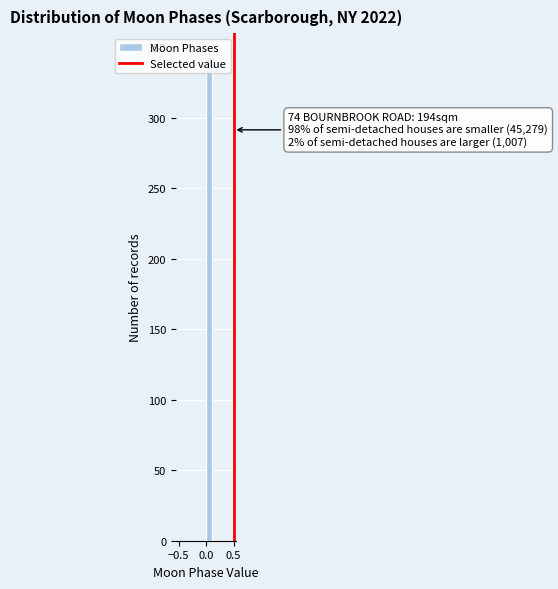

Around what value on the x-axis is the tallest bar? Give the approximate position of its centre, as read against the axis.

0.05